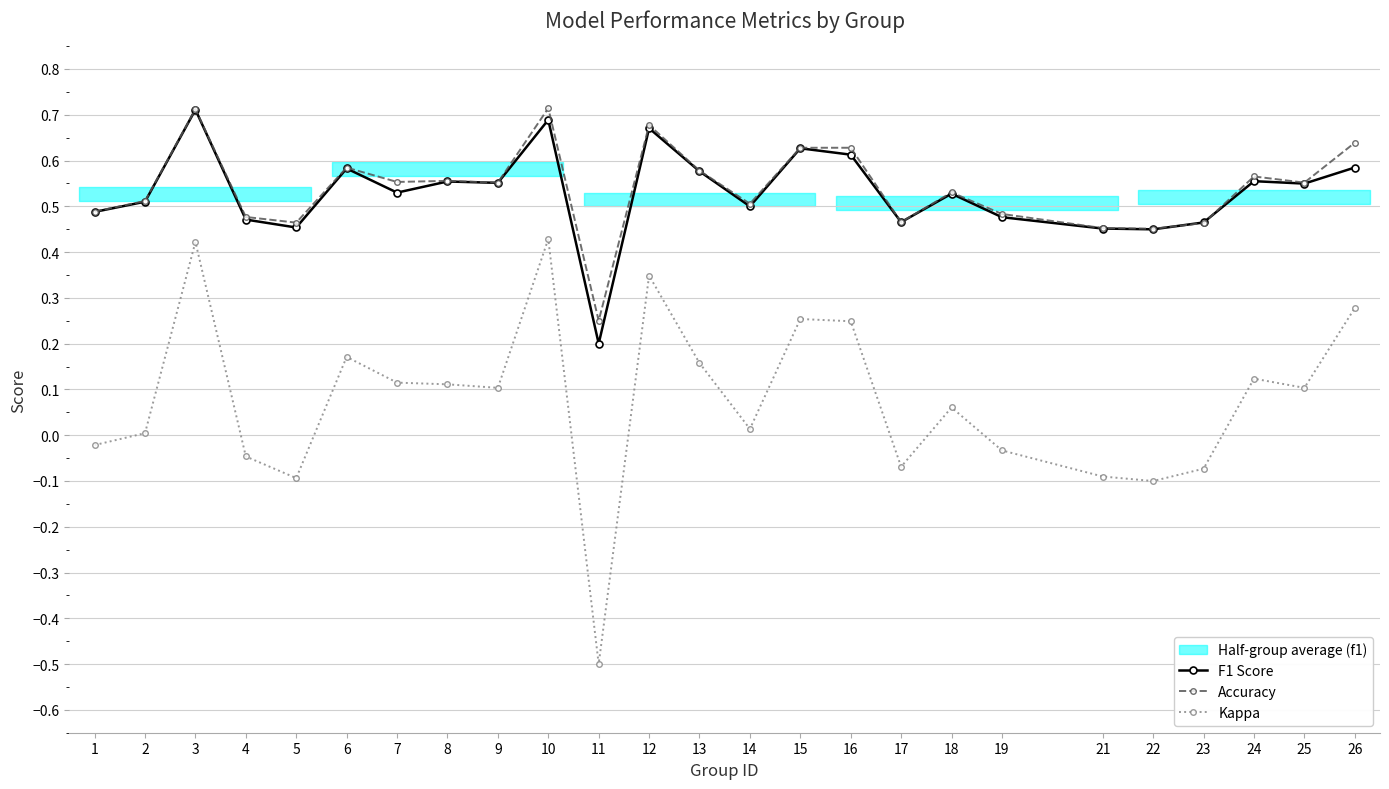

Which has a higher value, 7 or 11?

7